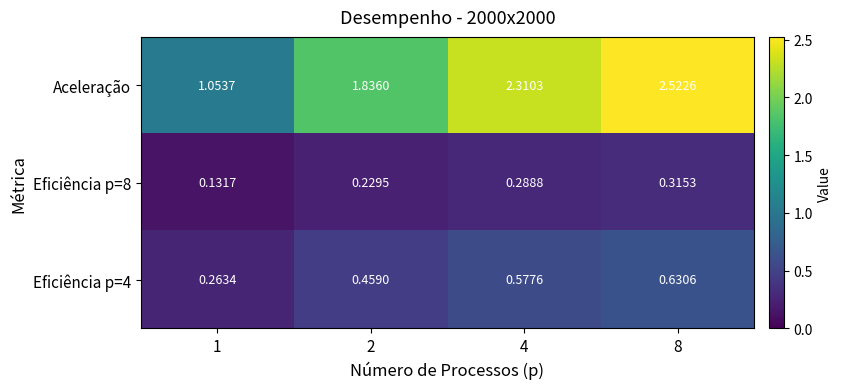

Which series has the largest range (max minus min)?

Aceleração